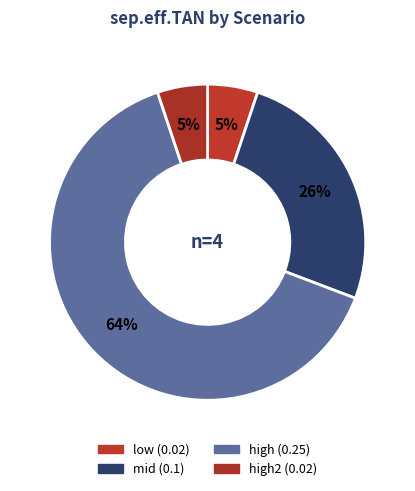

Count the number of slices in the pie.

4